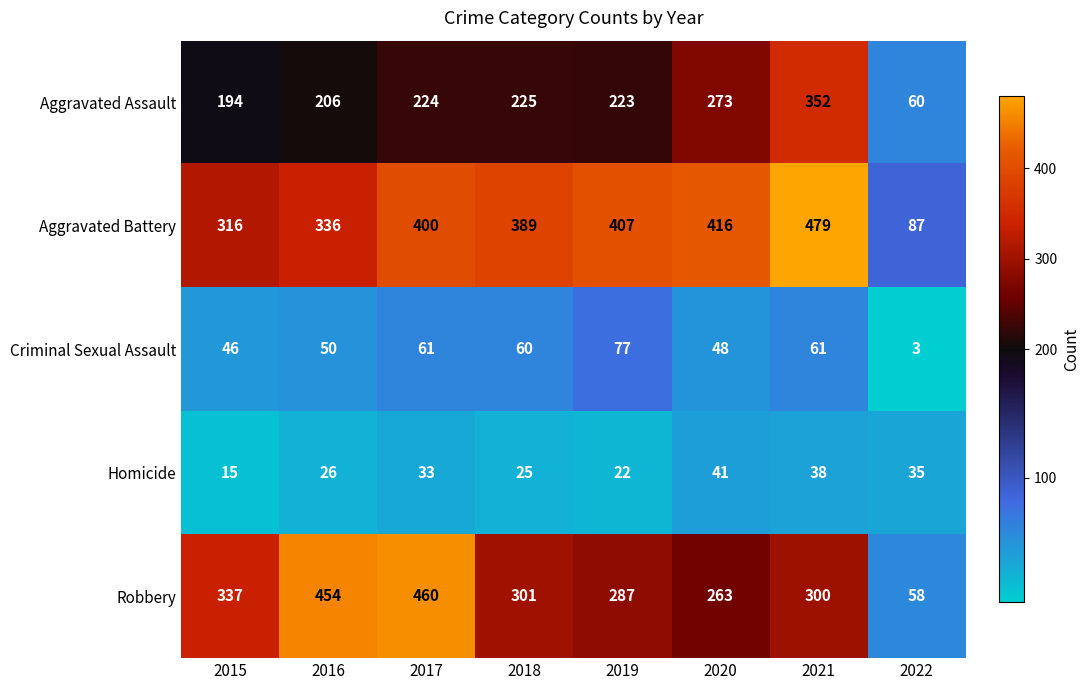

Count the number of data series in this chart.

5